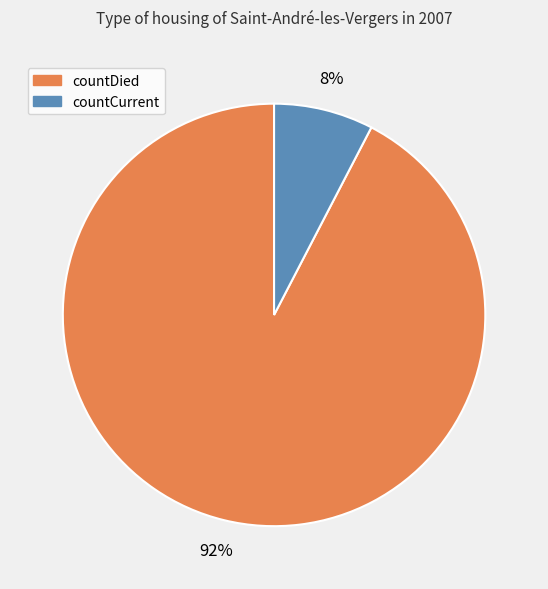

Is there a majority slice in this chart?

Yes